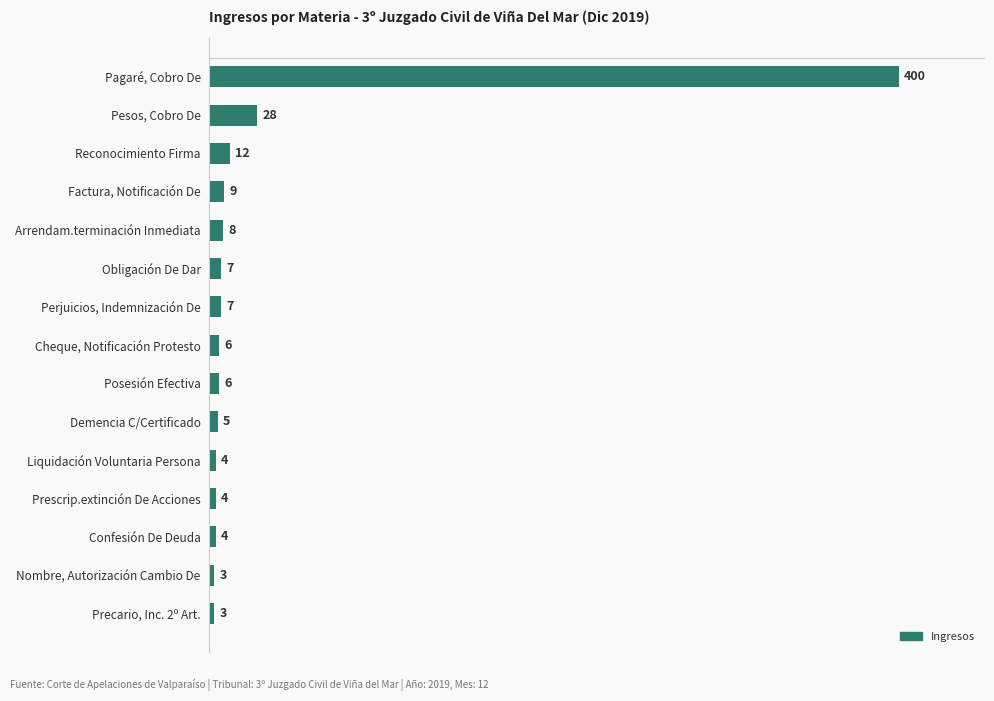

Count the number of categories in the chart.

15